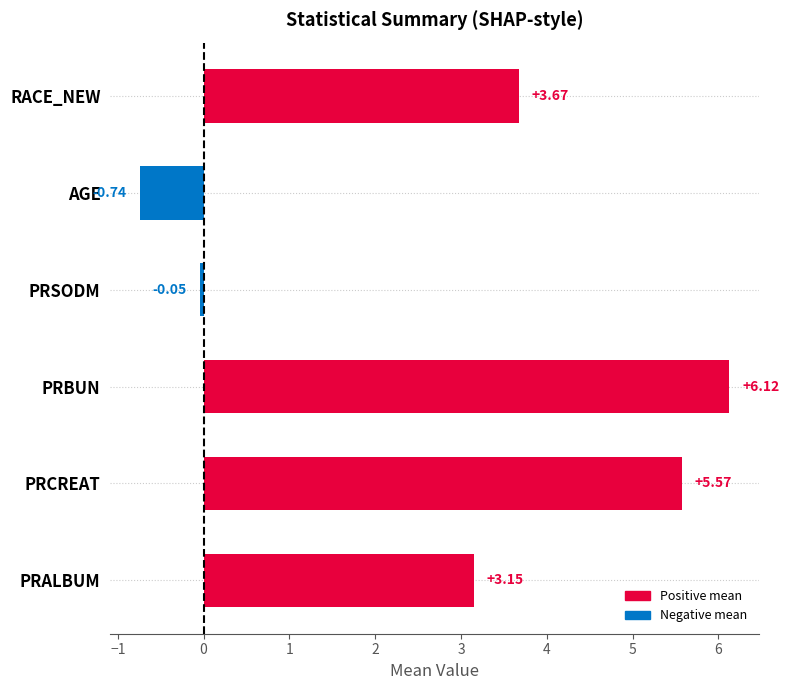

What is the label of the 3rd bar from the bottom?

PRBUN